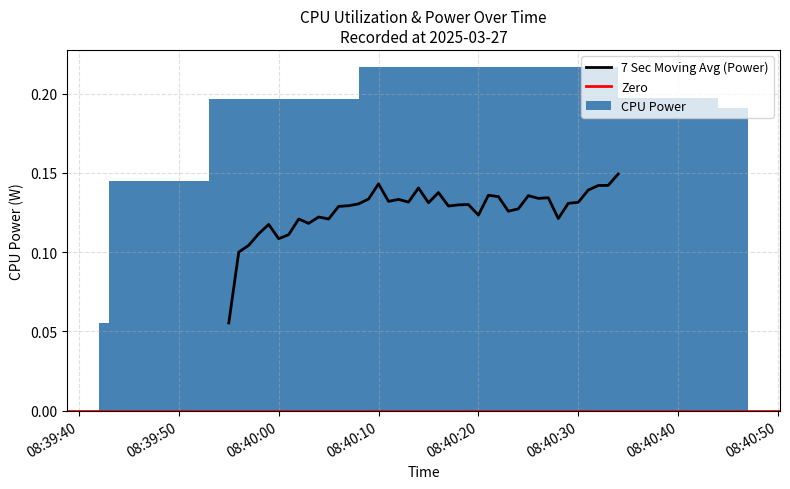

The value at 08:40:10 is 0.3. True or false?

False